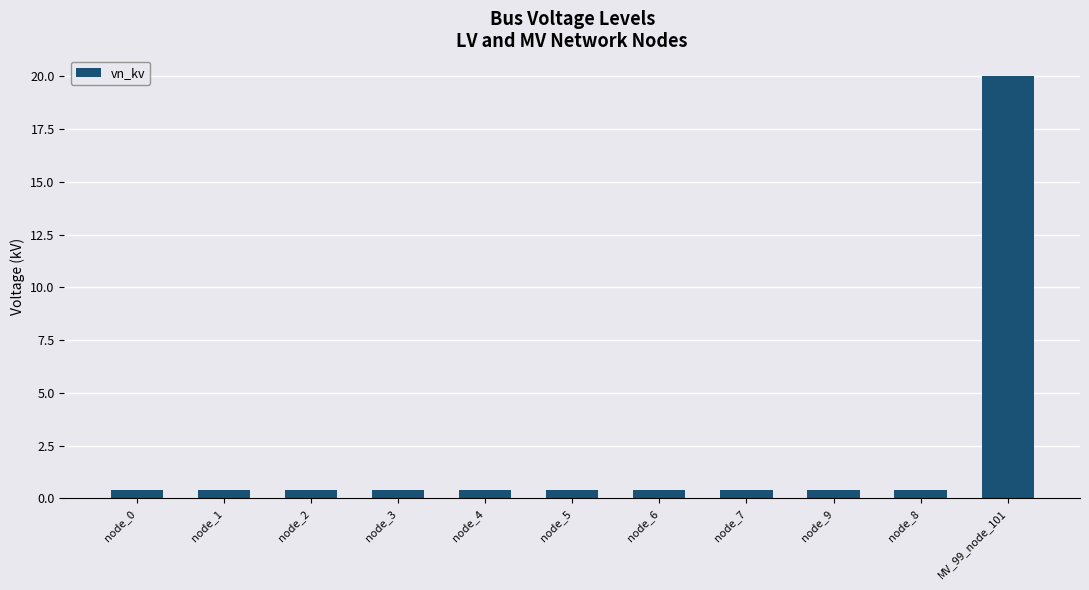

Are the bars grouped side by side (vs. stacked)?

No